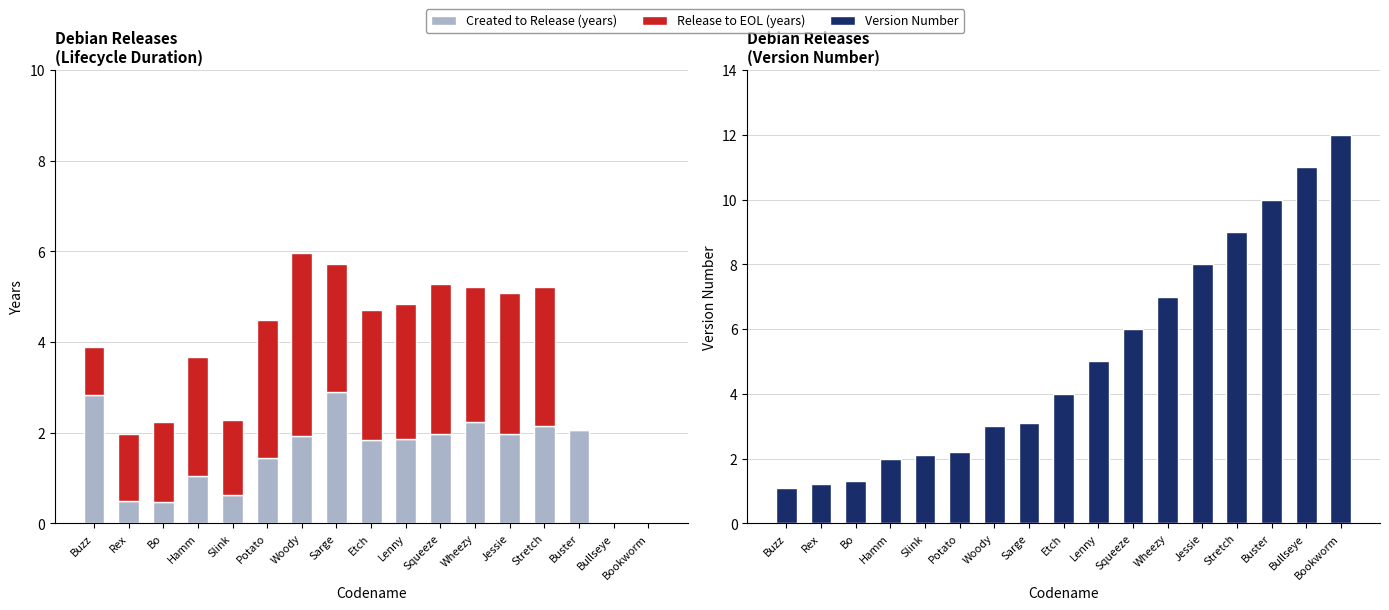

What is the value of the Created to Release (years) bar at the 2nd from the left?

0.5